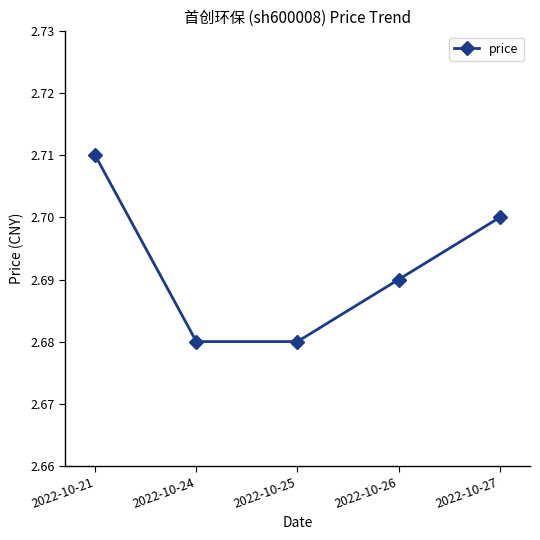

True or false: the data shows 4.5 at 2022-10-24.

False